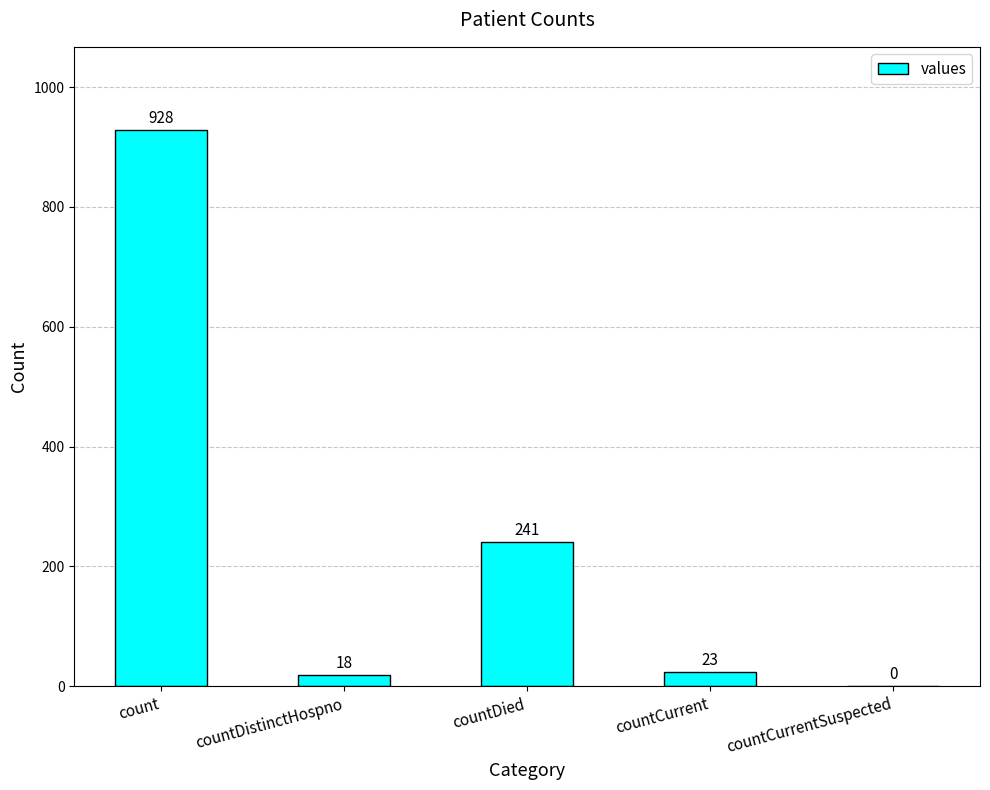

True or false: the data shows 241 at countDied.

True